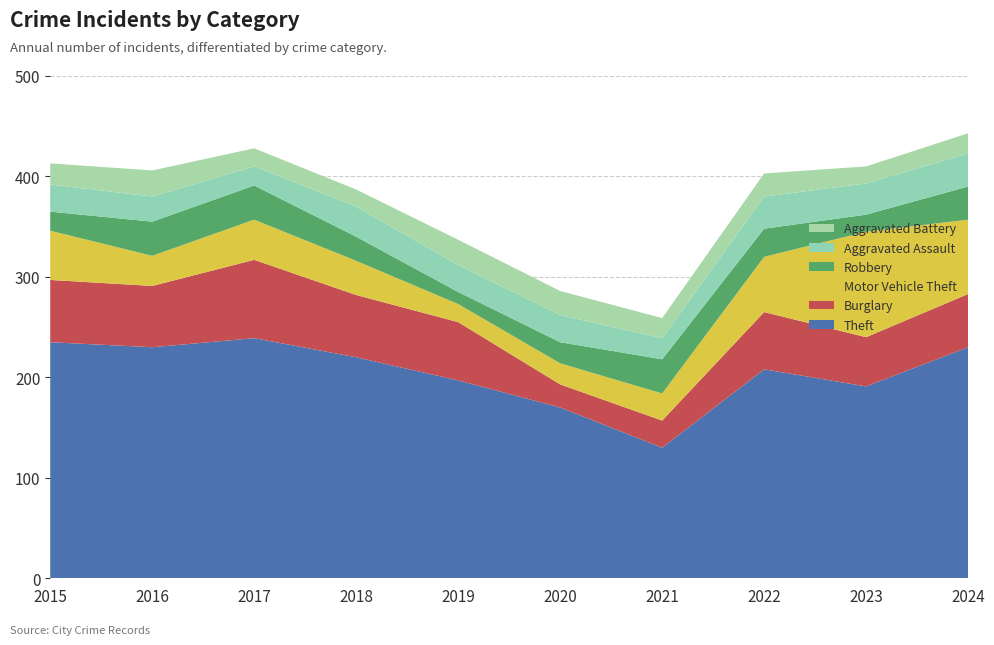

Reading left to right, transcribe all the data shown in this chart.

Theft: 235	230	239	220	197	170	130	208	191	230
Burglary: 62	61	78	62	58	23	27	57	49	53
Motor Vehicle Theft: 49	30	40	34	18	21	27	55	105	74
Robbery: 19	34	34	24	12	21	34	28	17	33
Aggravated Assault: 27	25	19	30	27	27	21	32	31	33
Aggravated Battery: 21	26	18	17	25	24	20	23	17	20